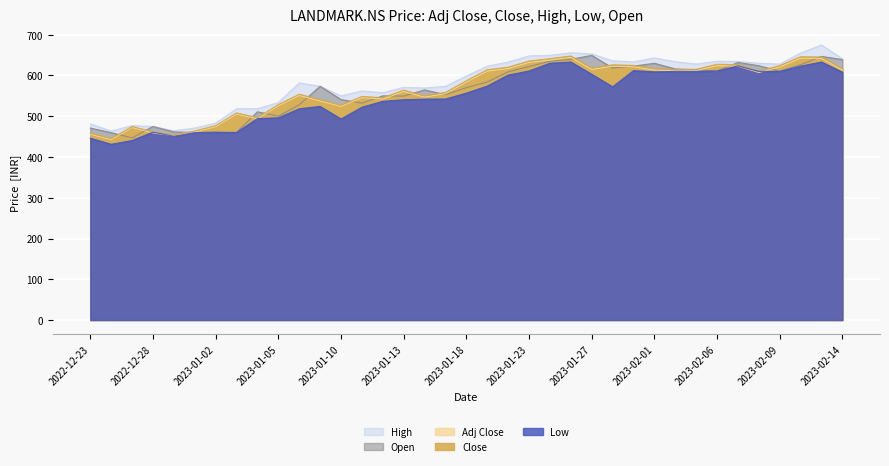

Rank the categories by Close value from highest to lowest.

2023-01-25, 2023-02-10, 2023-02-13, 2023-01-24, 2023-01-23, 2023-02-06, 2023-02-07, 2023-01-30, 2023-01-31, 2023-02-09, 2023-01-20, 2023-01-27, 2023-02-01, 2023-02-14, 2023-02-03, 2023-02-02, 2023-01-19, 2023-02-08, 2023-01-18, 2023-01-13, 2023-01-17, 2023-01-06, 2023-01-16, 2023-01-11, 2023-01-12, 2023-01-09, 2023-01-05, 2023-01-10, 2023-01-03, 2023-01-04, 2023-01-02, 2022-12-27, 2022-12-30, 2022-12-28, 2022-12-23, 2022-12-29, 2022-12-26